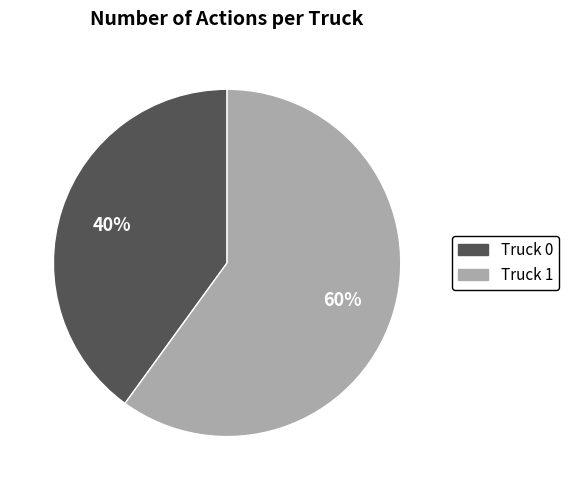

How many segments does this pie chart have?

2